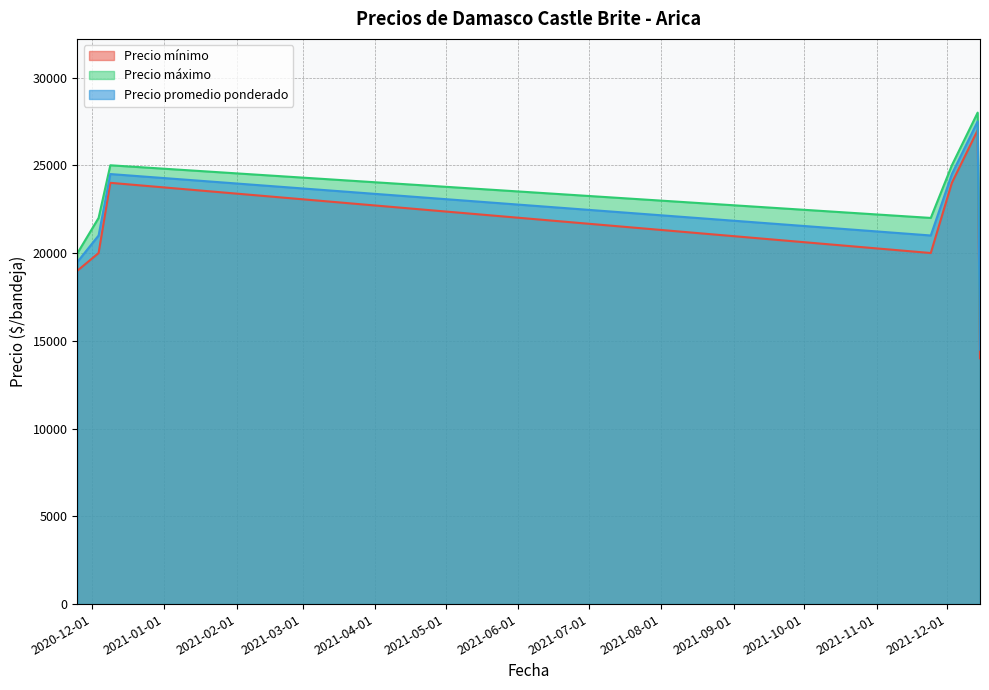

Reading left to right, extract all data points from this chart.

Precio mínimo: 19000	20000	24000	20000	24000	27000	14000
Precio máximo: 20000	22000	25000	22000	25000	28000	15000
Precio promedio ponderado: 19500	21000	24500	21000	24500	27500	14500